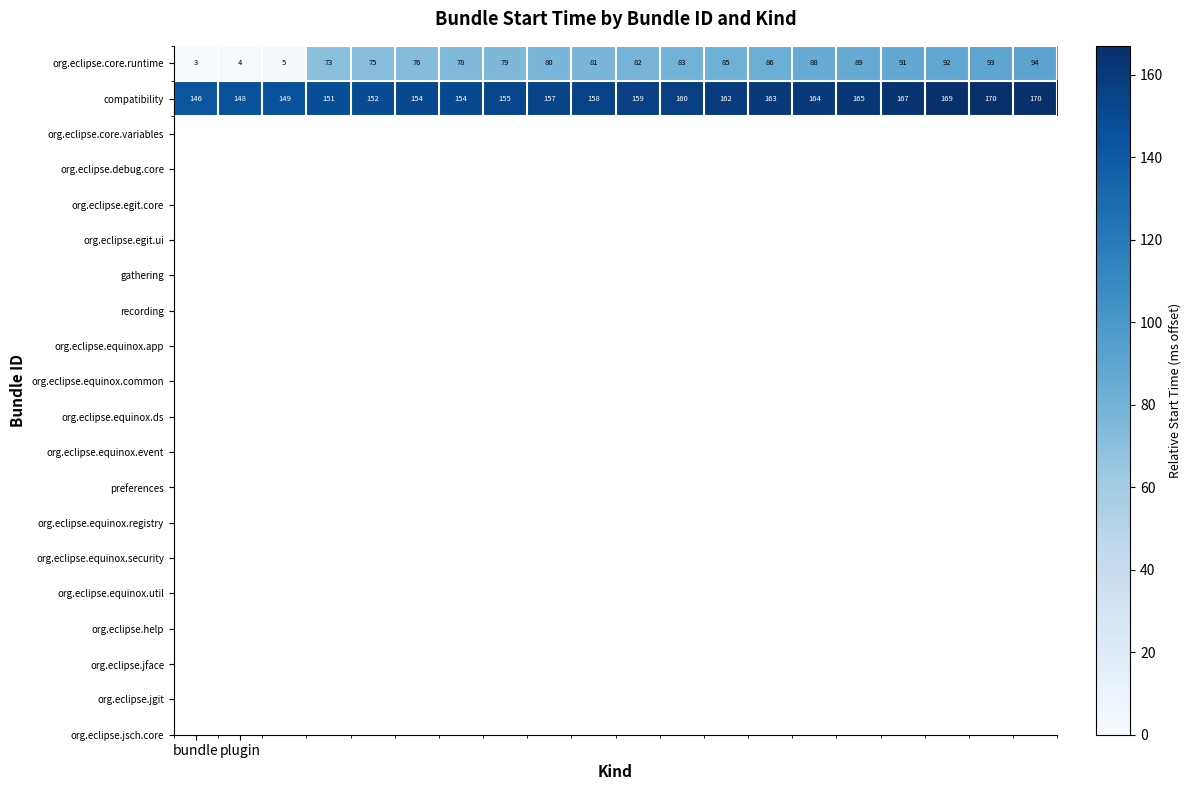

Which series has the largest range (max minus min)?

org.eclipse.core.runtime